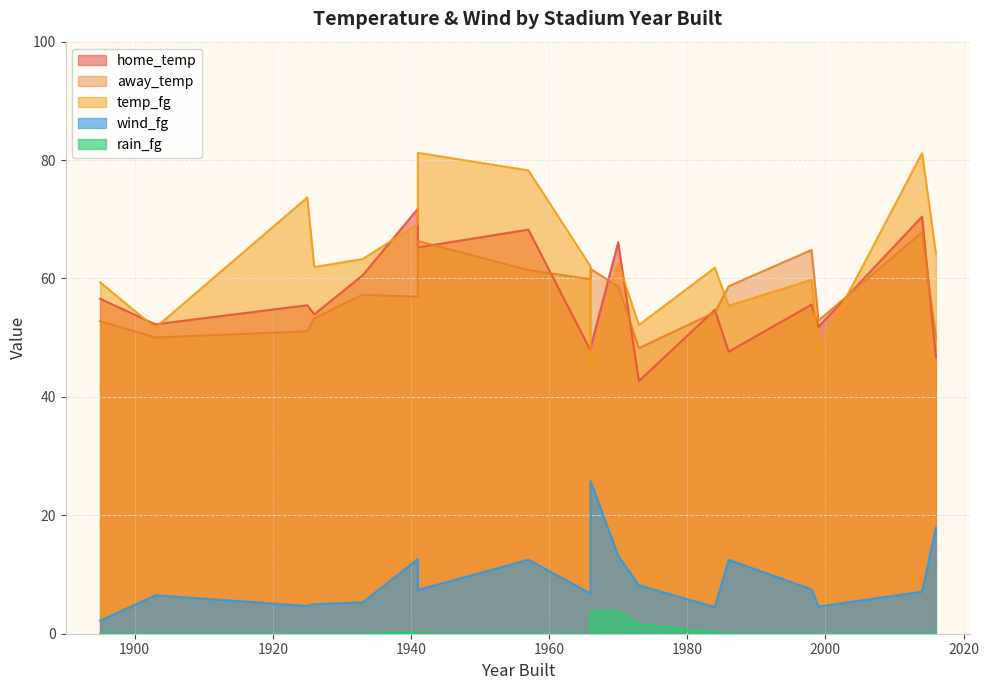

What is the difference between the highest and lowest values at 1966?

57.8